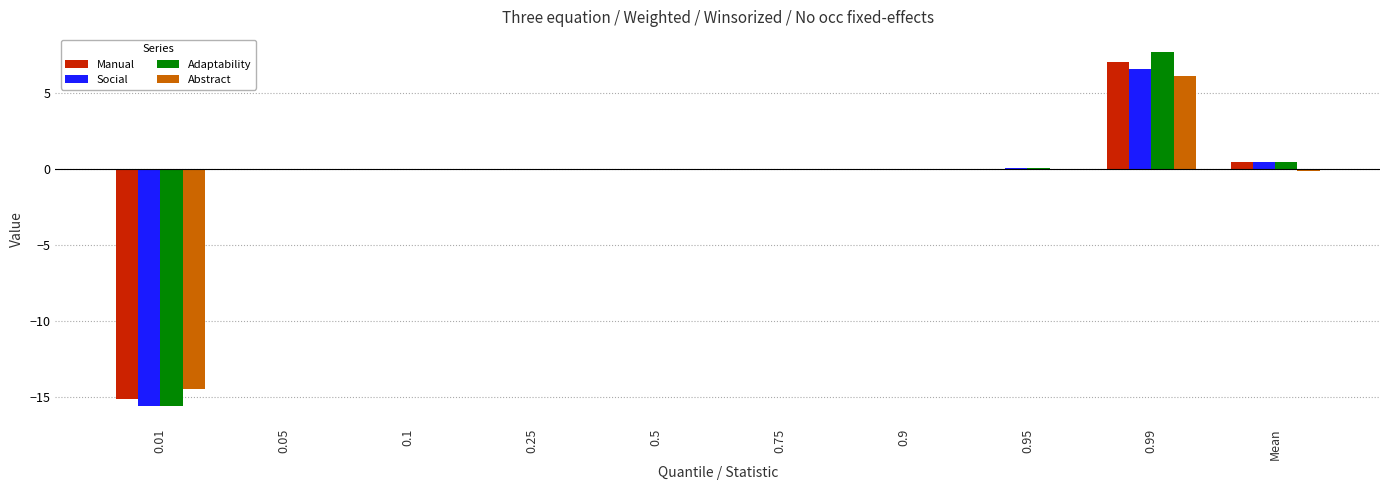

At which category is the sum across all series the highest?

0.99